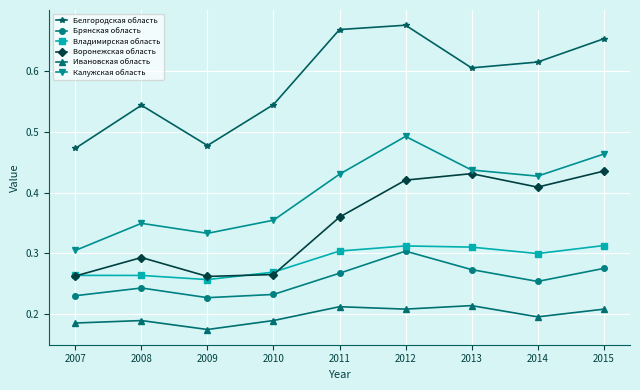

Does the chart have visible grid lines?

Yes